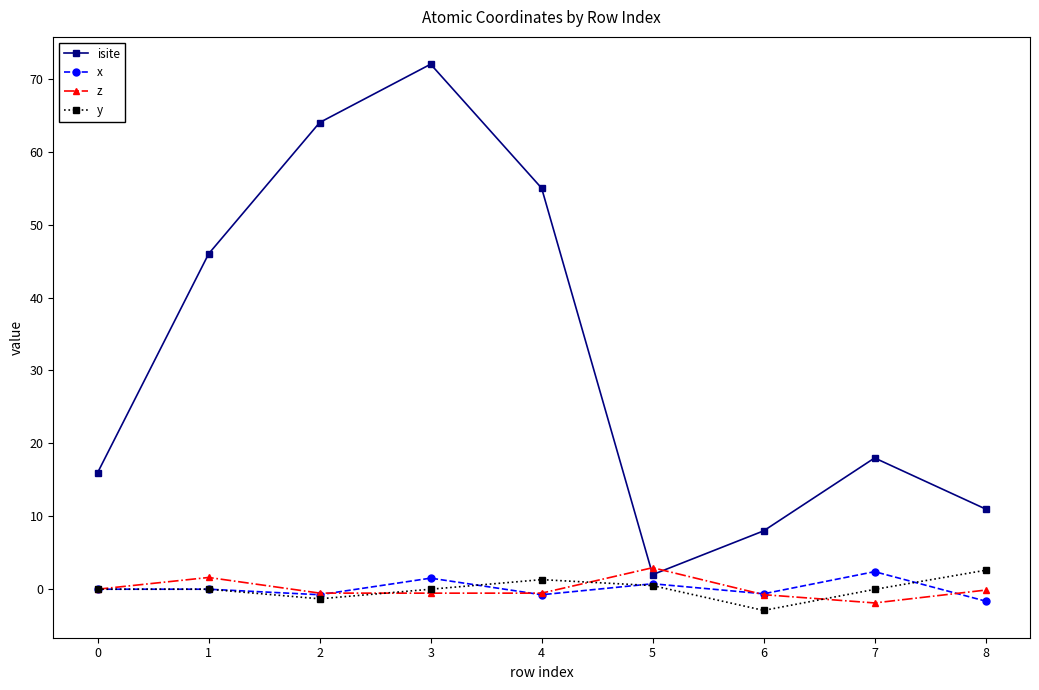

What is the difference between the highest and lowest values at 0?

16.0